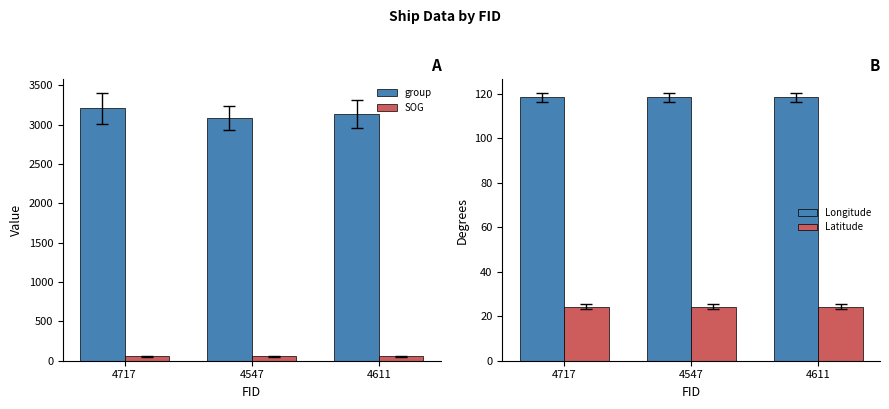

Read the Latitude value at 4547.

24.3